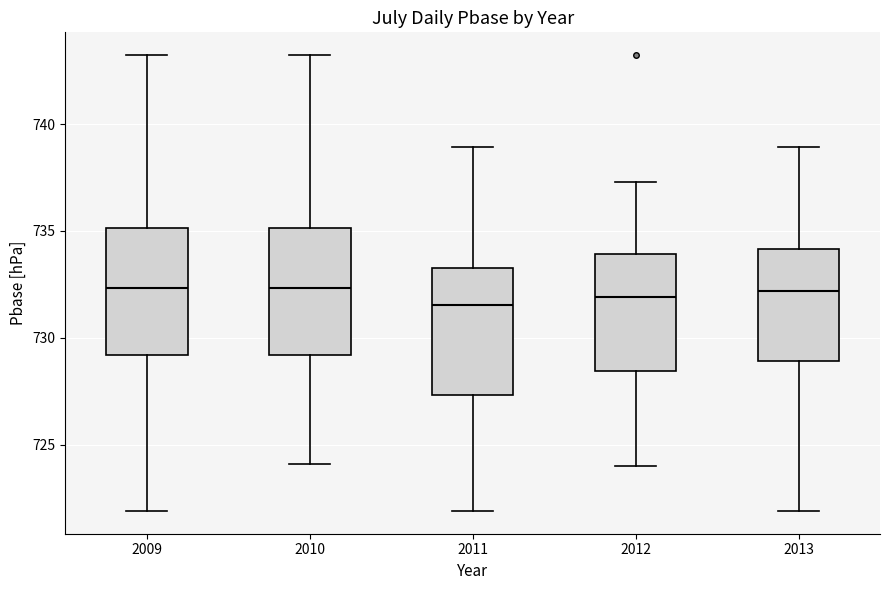

Reading left to right, transcribe this box plot: for each box, give where its median line is, the range the box spans, and where its two whiskers end, as read against the y-axis. The values are not printed on the chart, so give them approximately, as read against the axis.

2009: median 732.5, box 729.0 to 735.0, whiskers 722.0 to 743.0
2010: median 732.5, box 729.0 to 735.0, whiskers 724.0 to 743.0
2011: median 731.5, box 727.5 to 733.5, whiskers 722.0 to 739.0
2012: median 732.0, box 728.5 to 734.0, whiskers 724.0 to 737.5
2013: median 732.0, box 729.0 to 734.0, whiskers 722.0 to 739.0